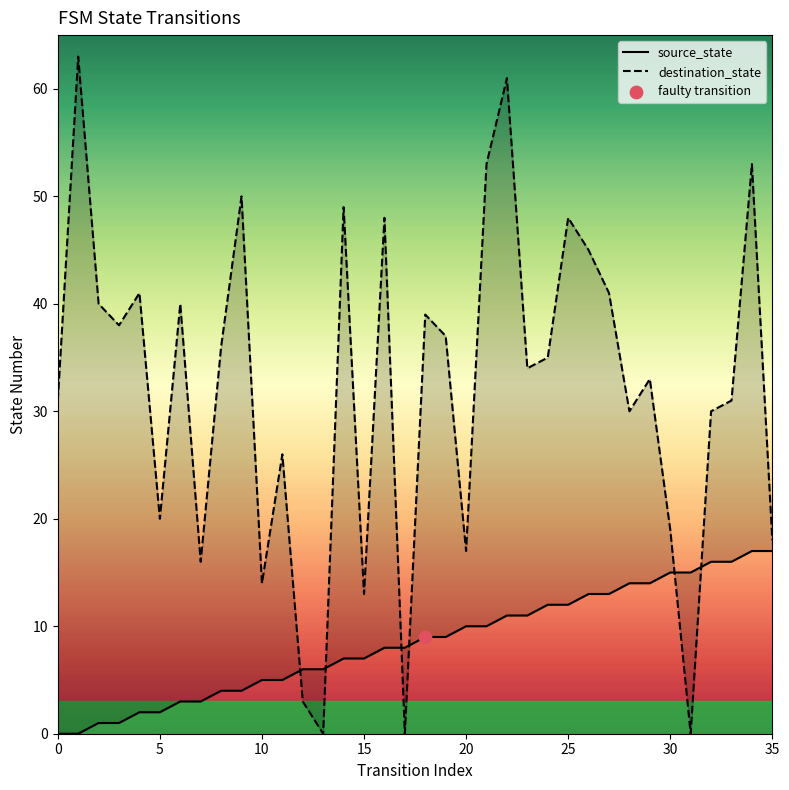

At how many categories does at least one series exceed 59?

2